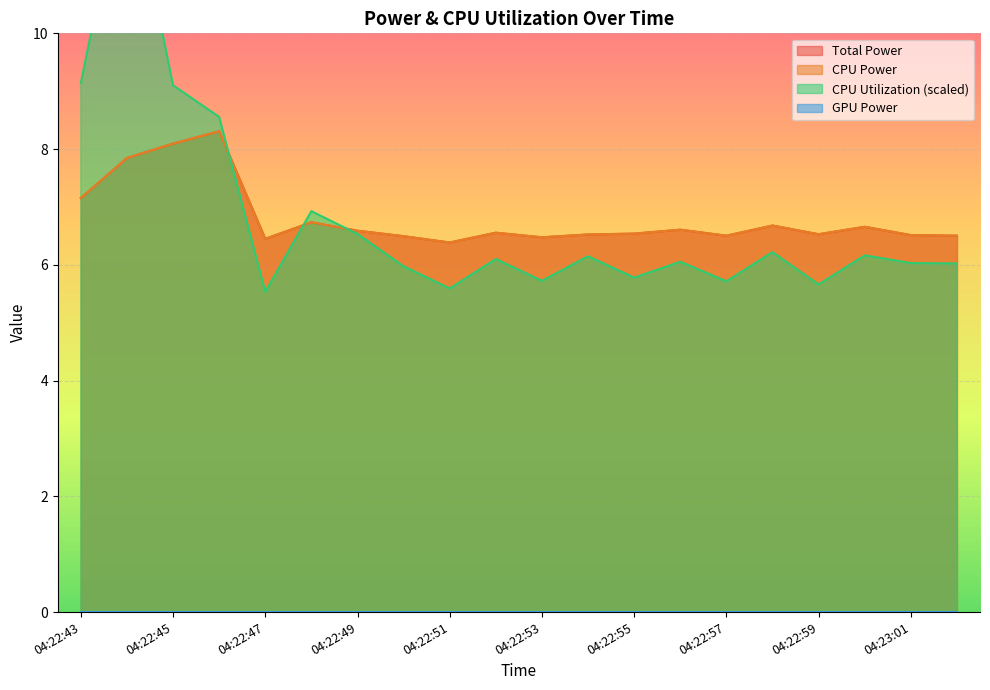

What is the label of the 9th point from the right?

04:22:54